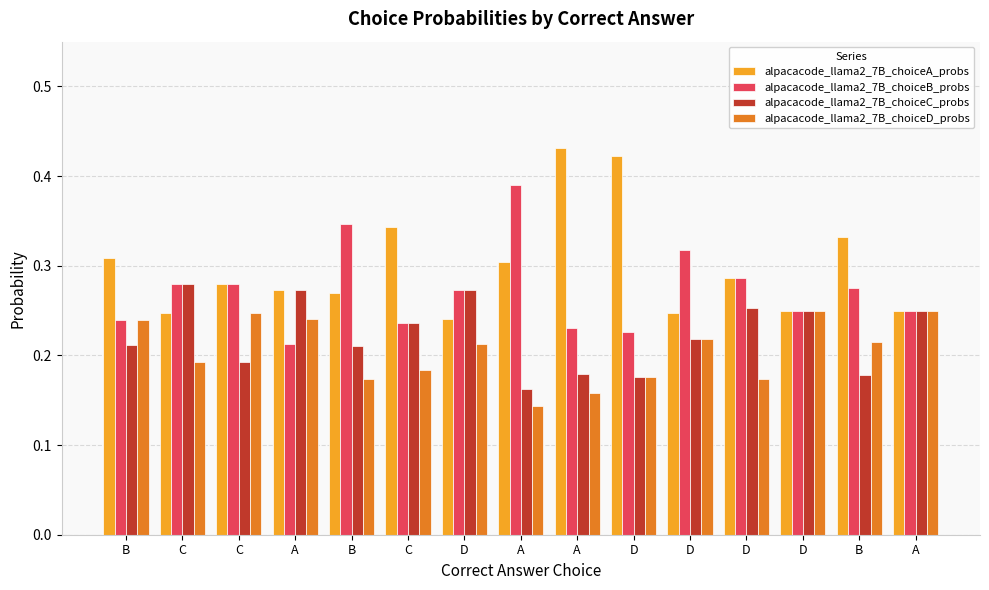

What is the label of the 2nd bar from the right?

B